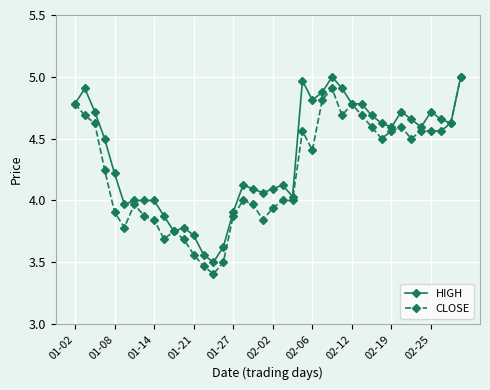

Which series has the largest total across all categories?

HIGH